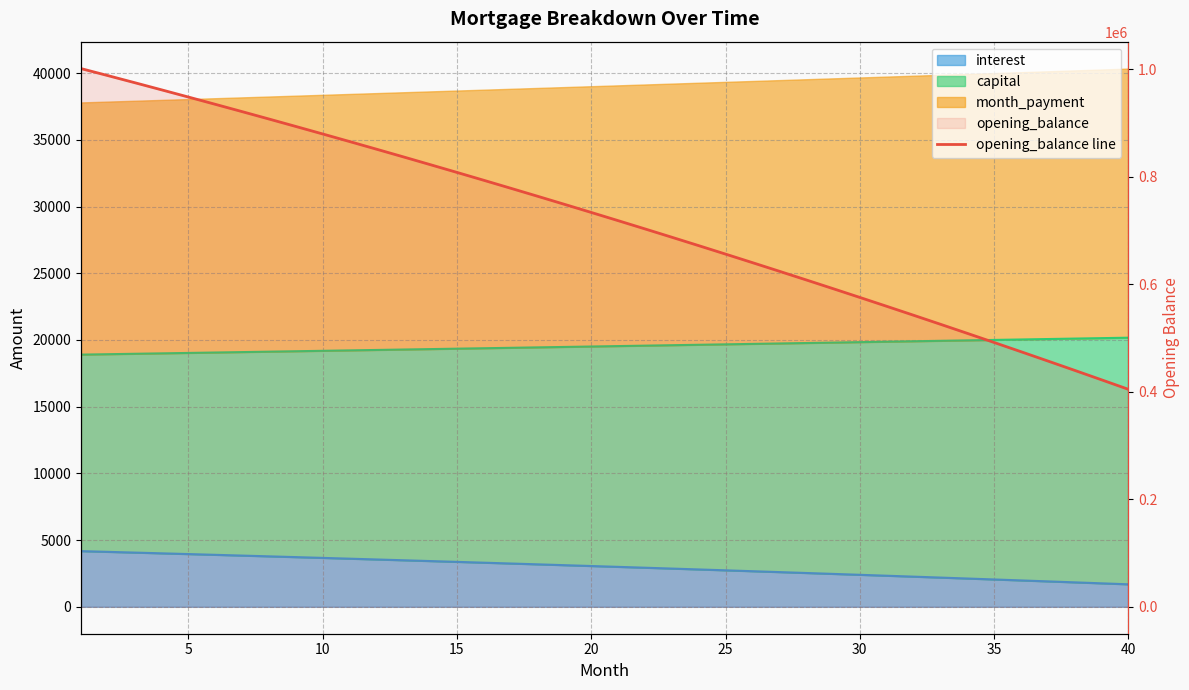

How many lines are shown in the chart?

1